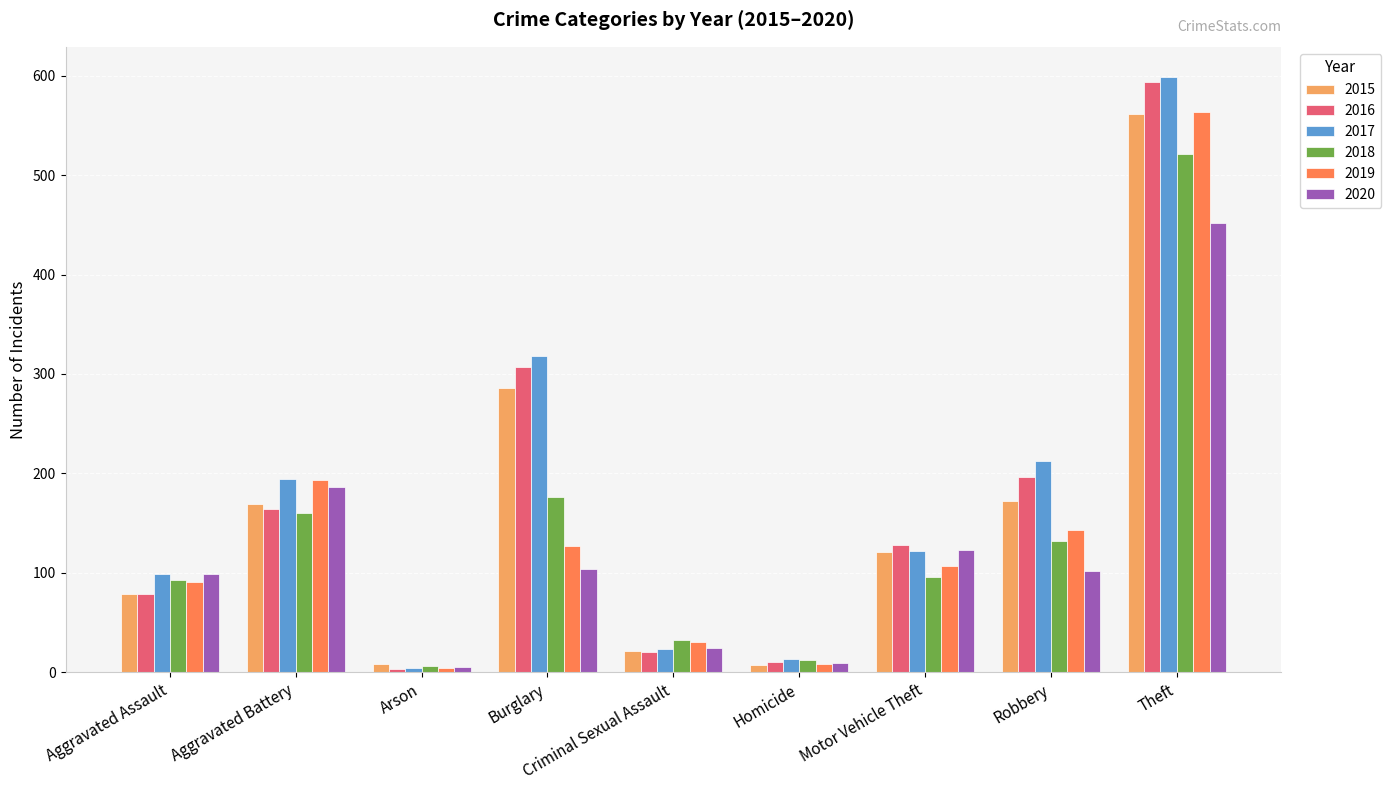

True or false: 2015 has a value of 224 at Robbery.

False